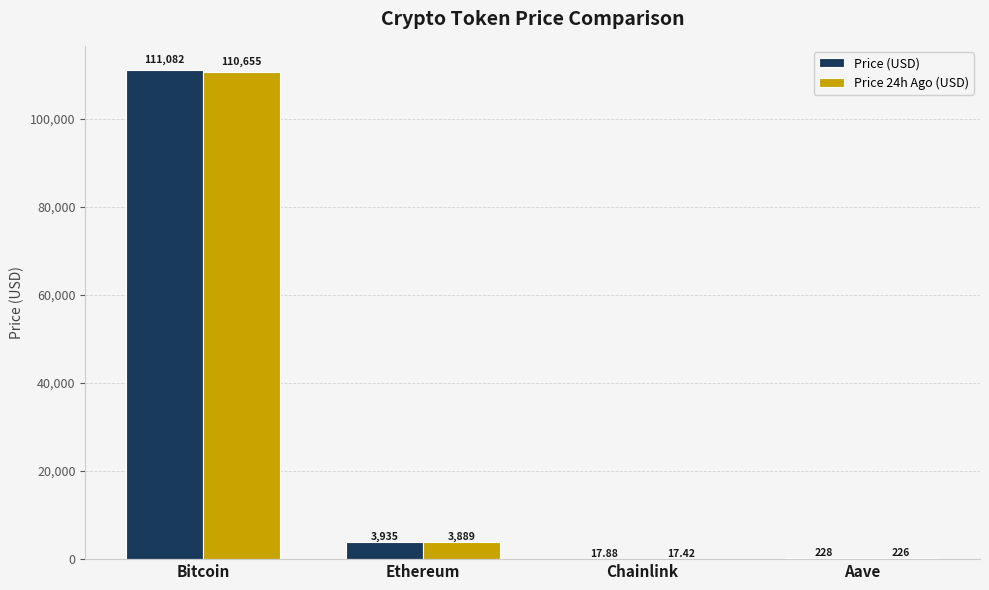

What are all the series names shown in the legend?

Price (USD), Price 24h Ago (USD)